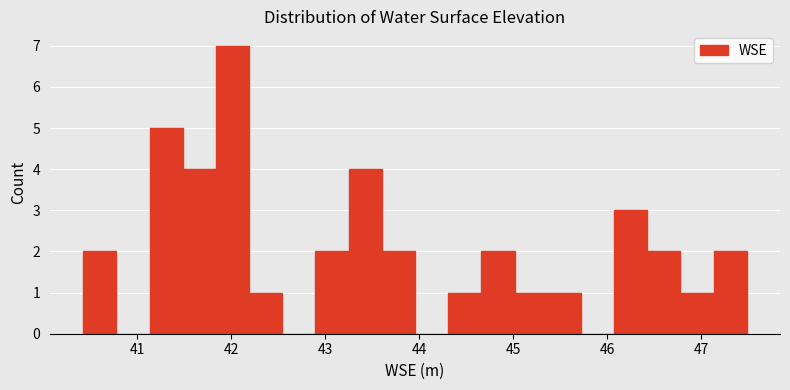

Read against the x-axis, roughly where is the centre of the tallest bar?

42.0